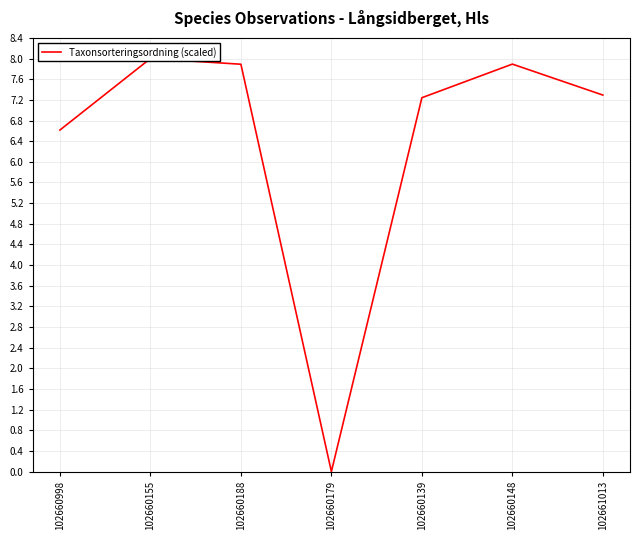

How many lines are shown in the chart?

1